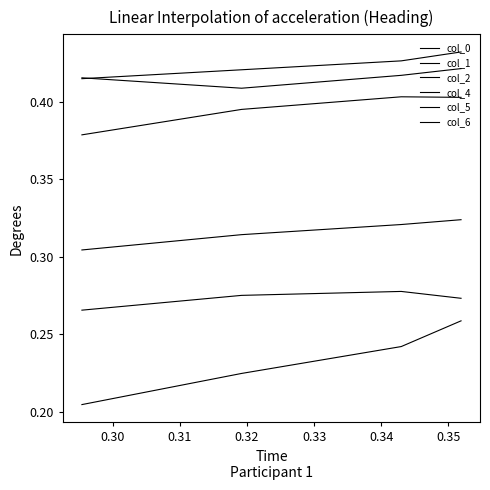

What is the maximum value shown in the chart?

0.4